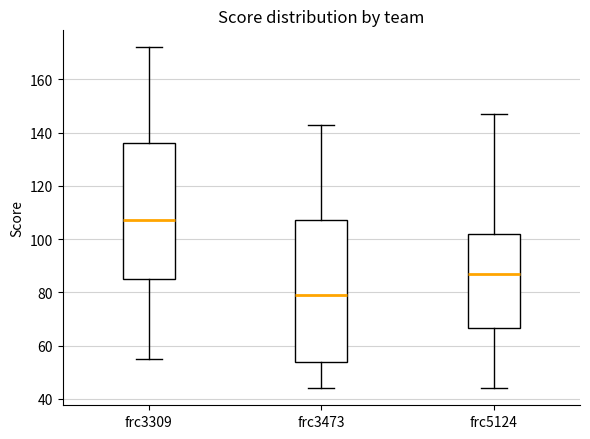

Which box is the tallest, from its lower edge to its upper edge?

frc3473